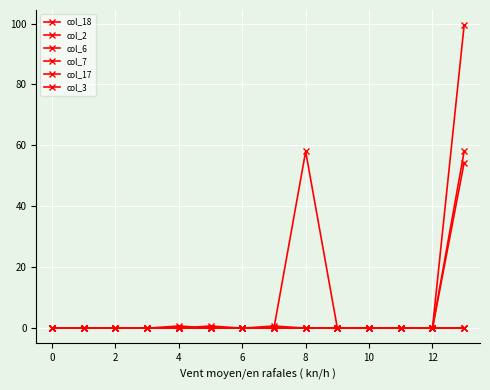

Does the chart have visible grid lines?

Yes